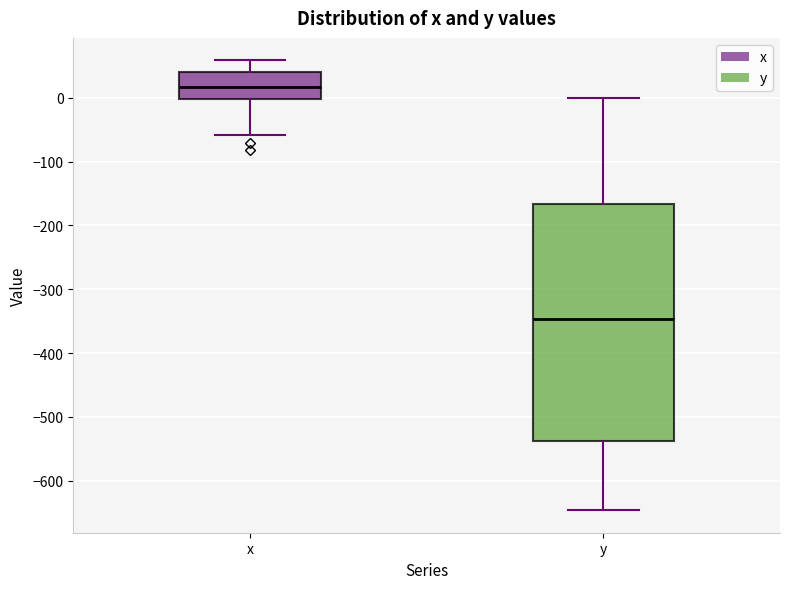

Which box has the highest median line?

x